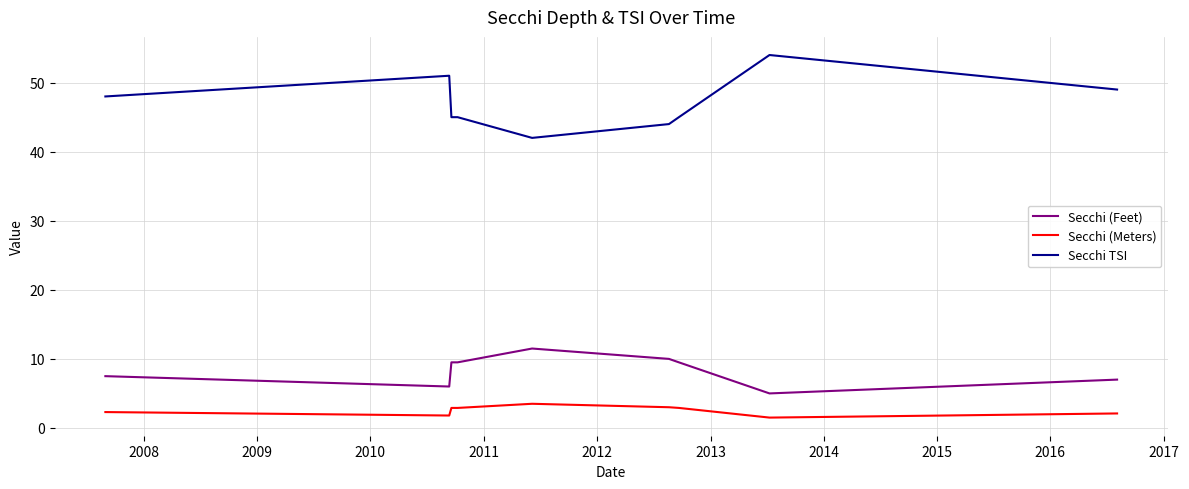

Rank the series by their maximum value, from lowest to highest.

Secchi (Meters), Secchi (Feet), Secchi TSI